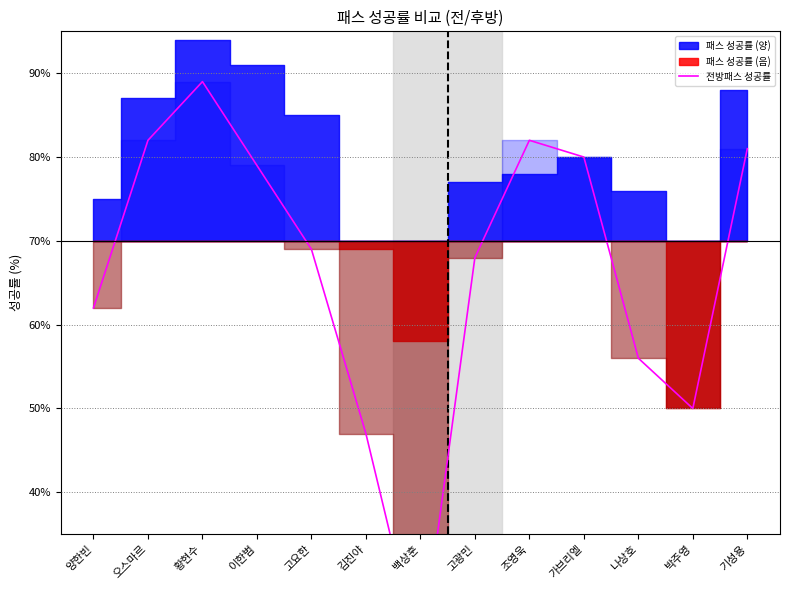

How many values are below zero?

7